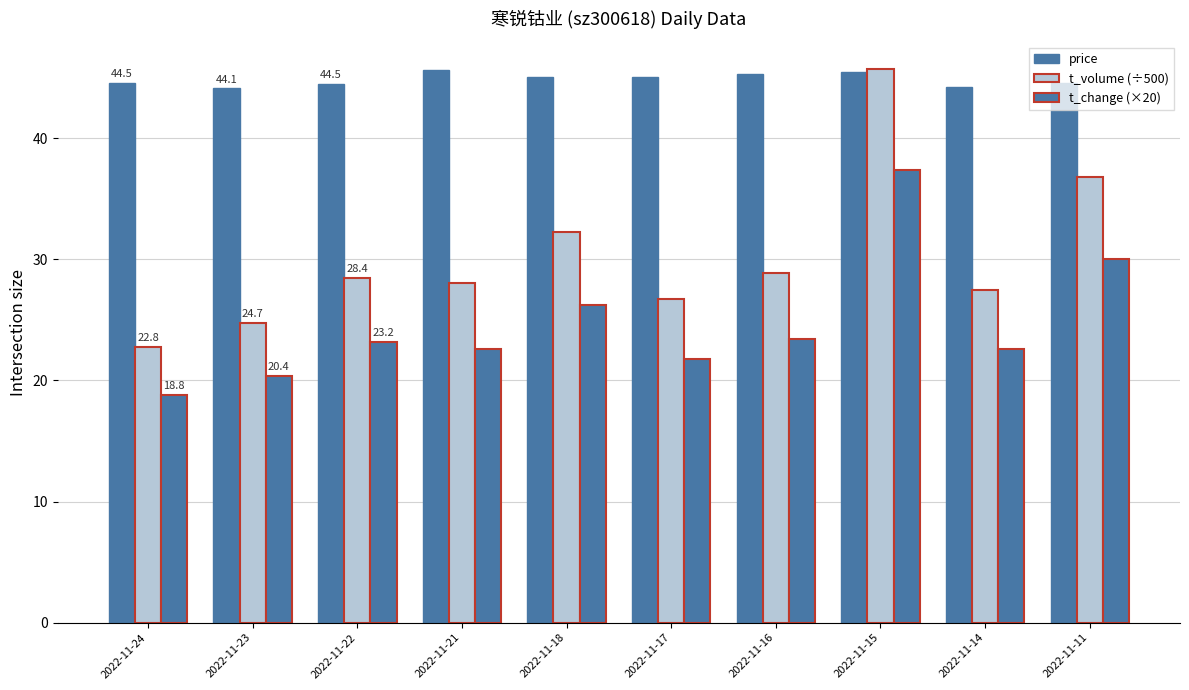

The price series shows 73.4 at 2022-11-22. True or false?

False